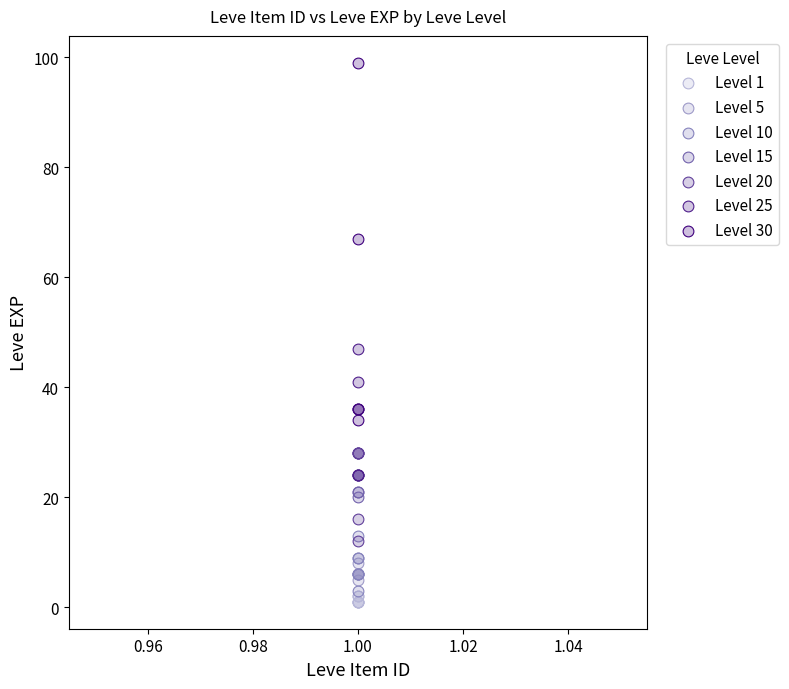

Which series has the largest Y range (max minus min)?

Level 30